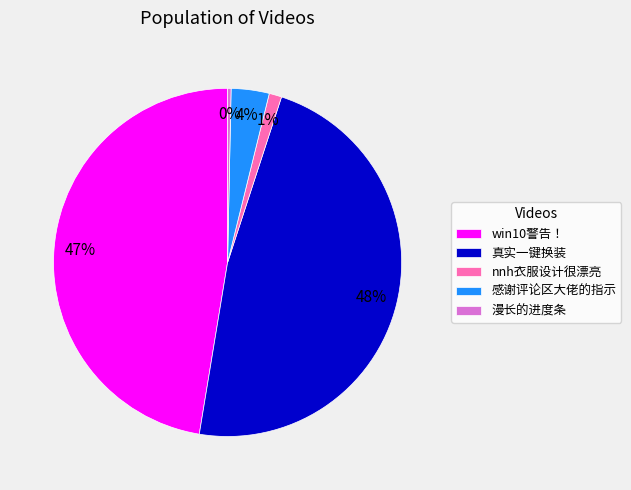

Which slice is the smallest?

漫长的进度条